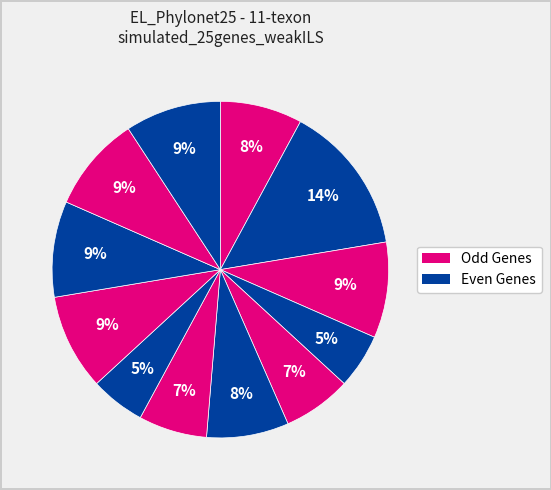

How many segments does this pie chart have?

12